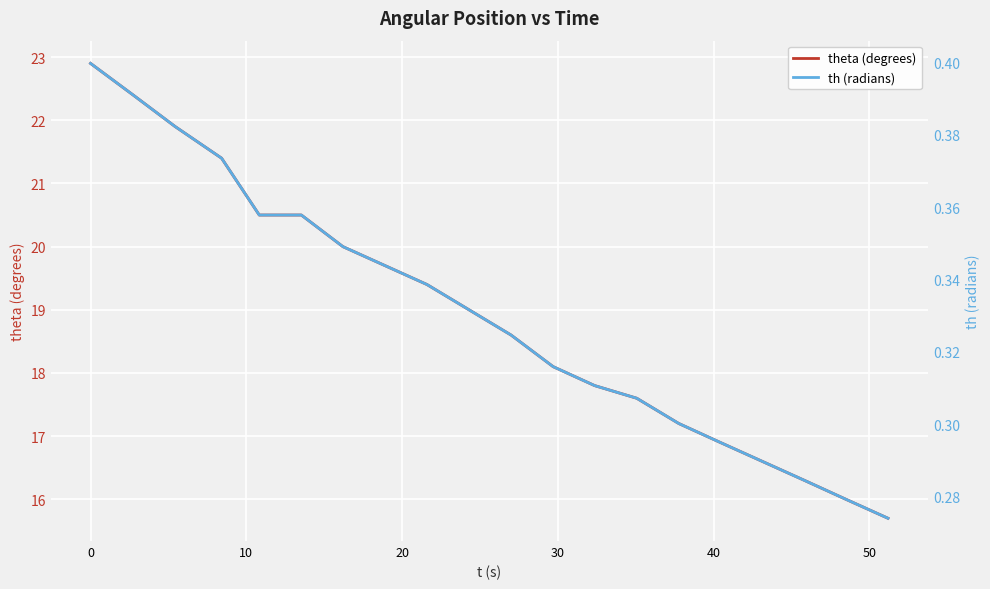

Is the value of th (radians) at 10 greater than the value of theta (degrees) at 50?

No